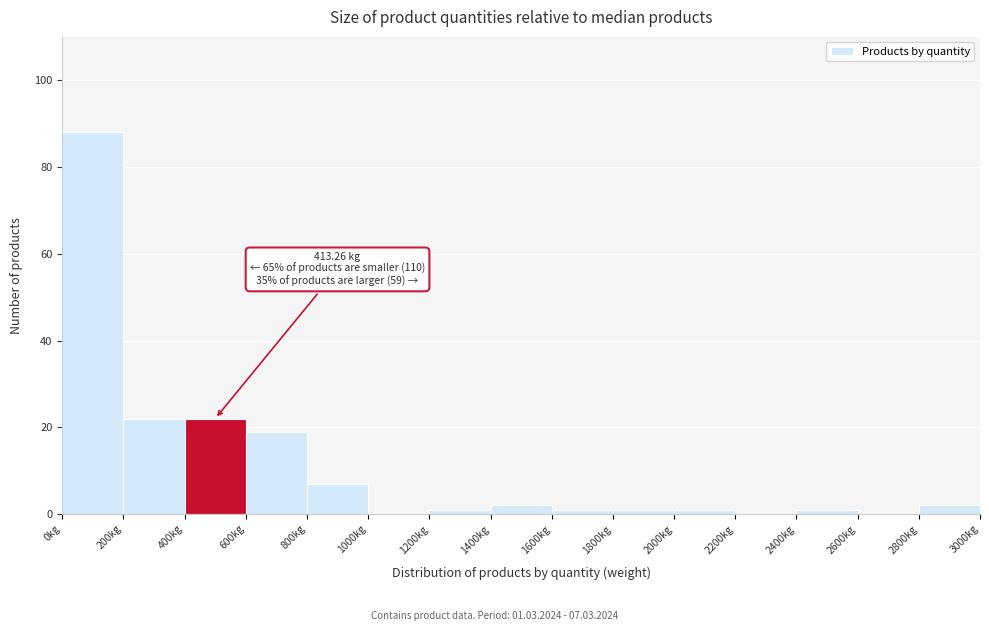

Over which range of the x-axis is the bar tallest?

0 to 200